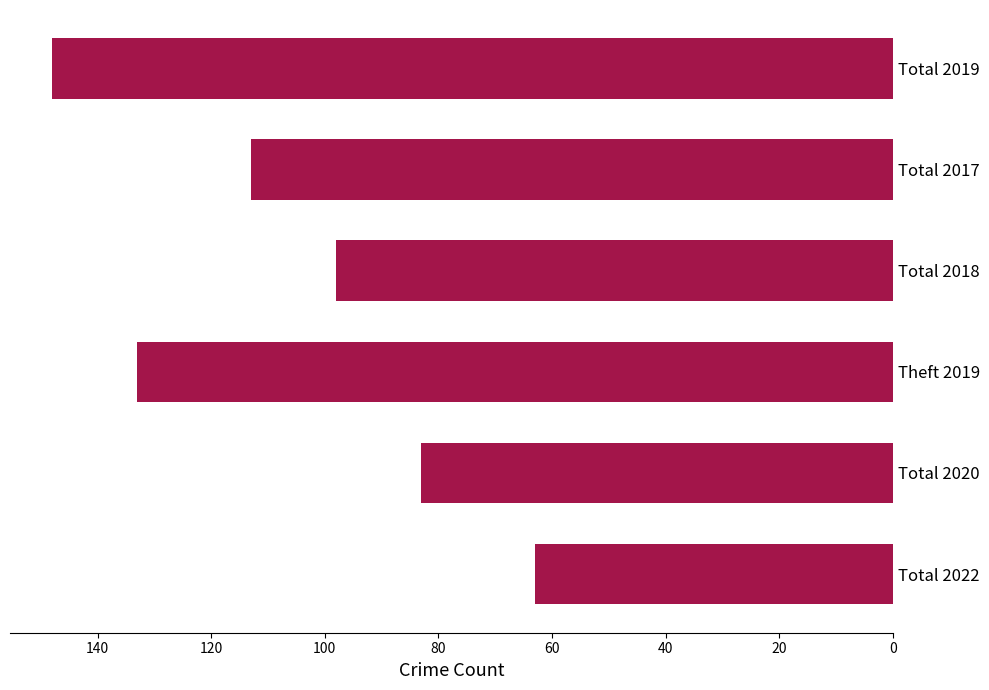

What is the approximate value at Total 2018, to the nearest 5?

100